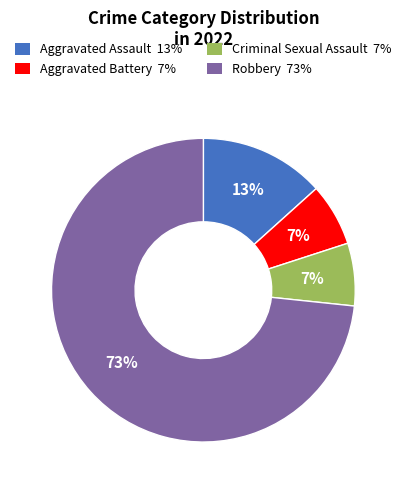

Does Robbery represent more than half of the total?

Yes